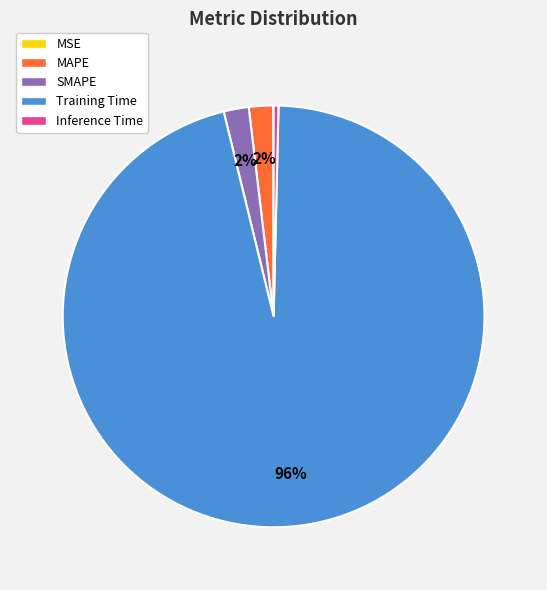

Does Training Time represent more than half of the total?

Yes